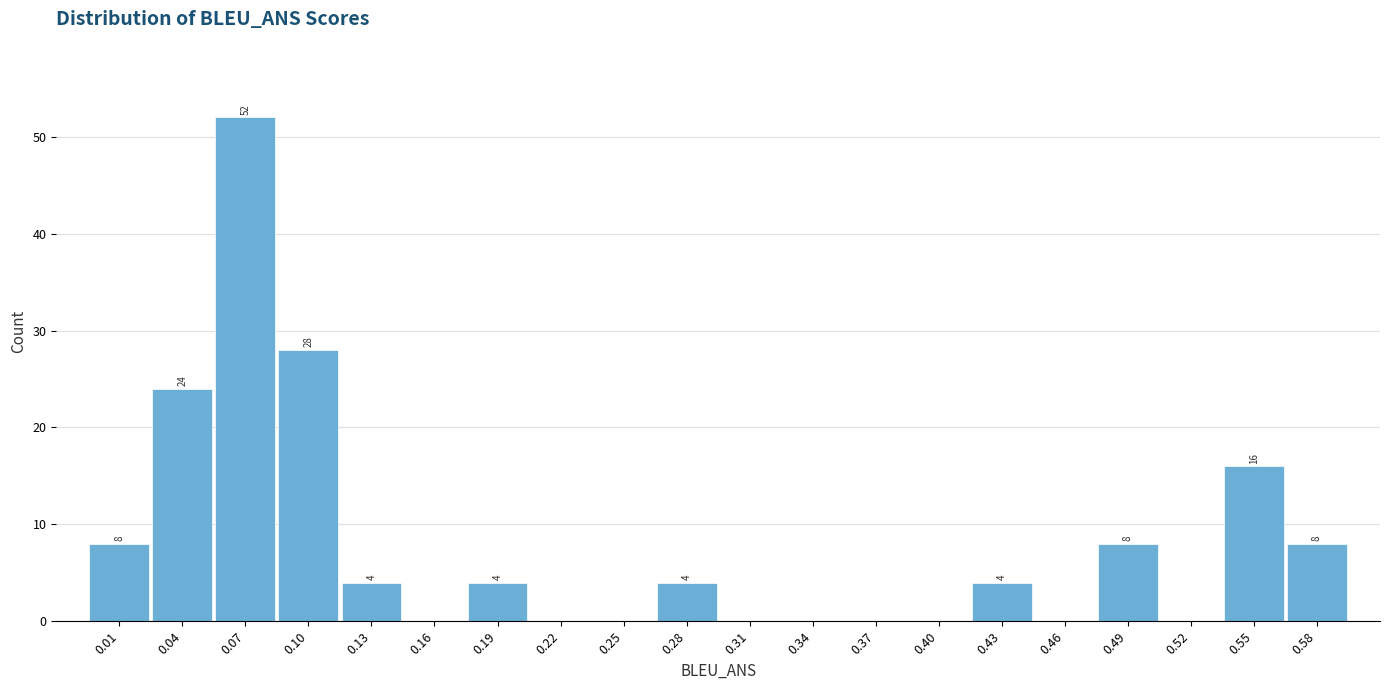

Over which range of the x-axis is the bar tallest?

0.060 to 0.090